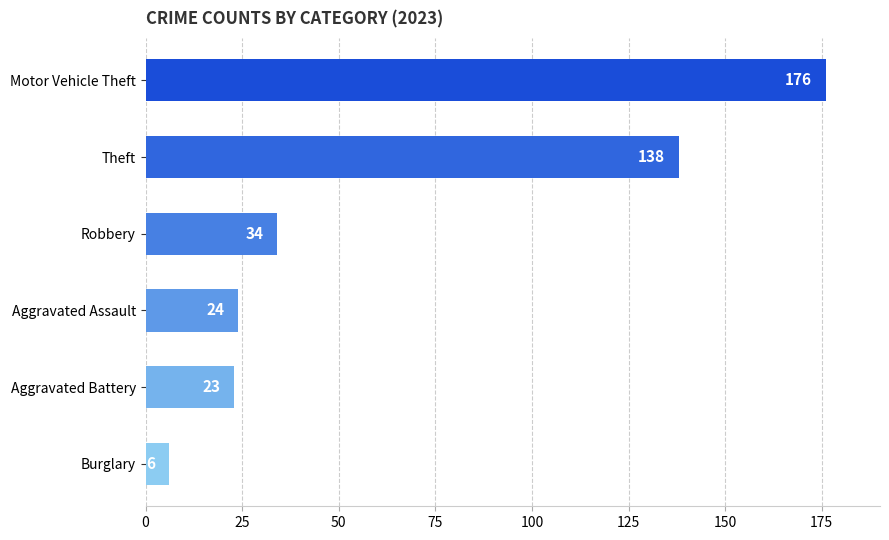

Where is the data nearest to the value 91?

Theft